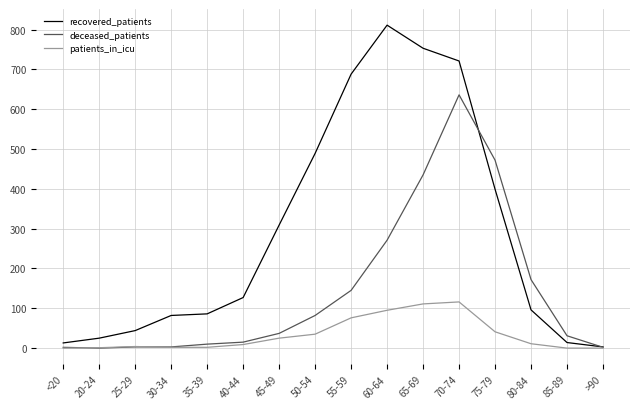

List the series in order of their peak value, highest first.

recovered_patients, deceased_patients, patients_in_icu